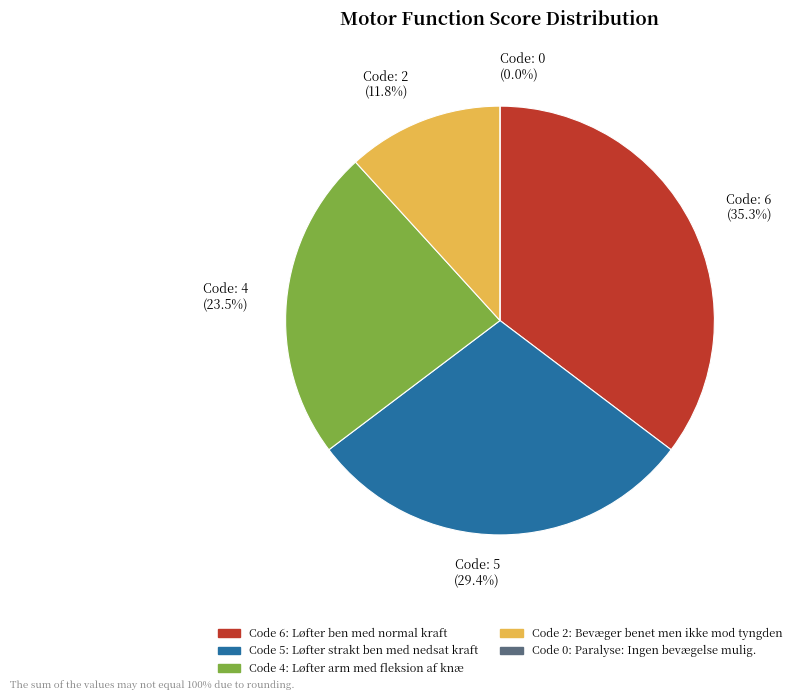

What percentage is NOT represented by 2?

88.2%